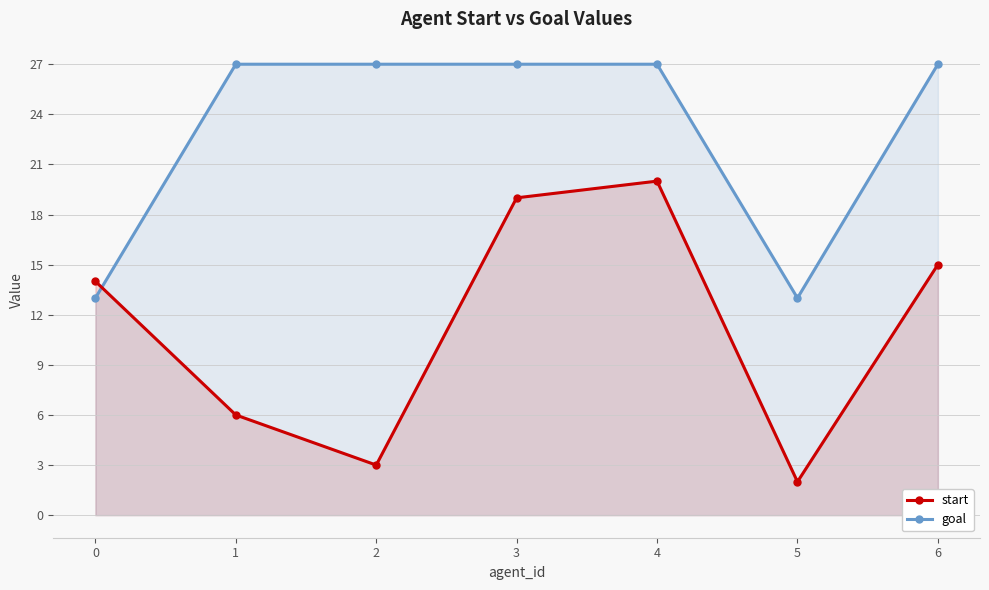

Between 4 and 3, which is larger?

4